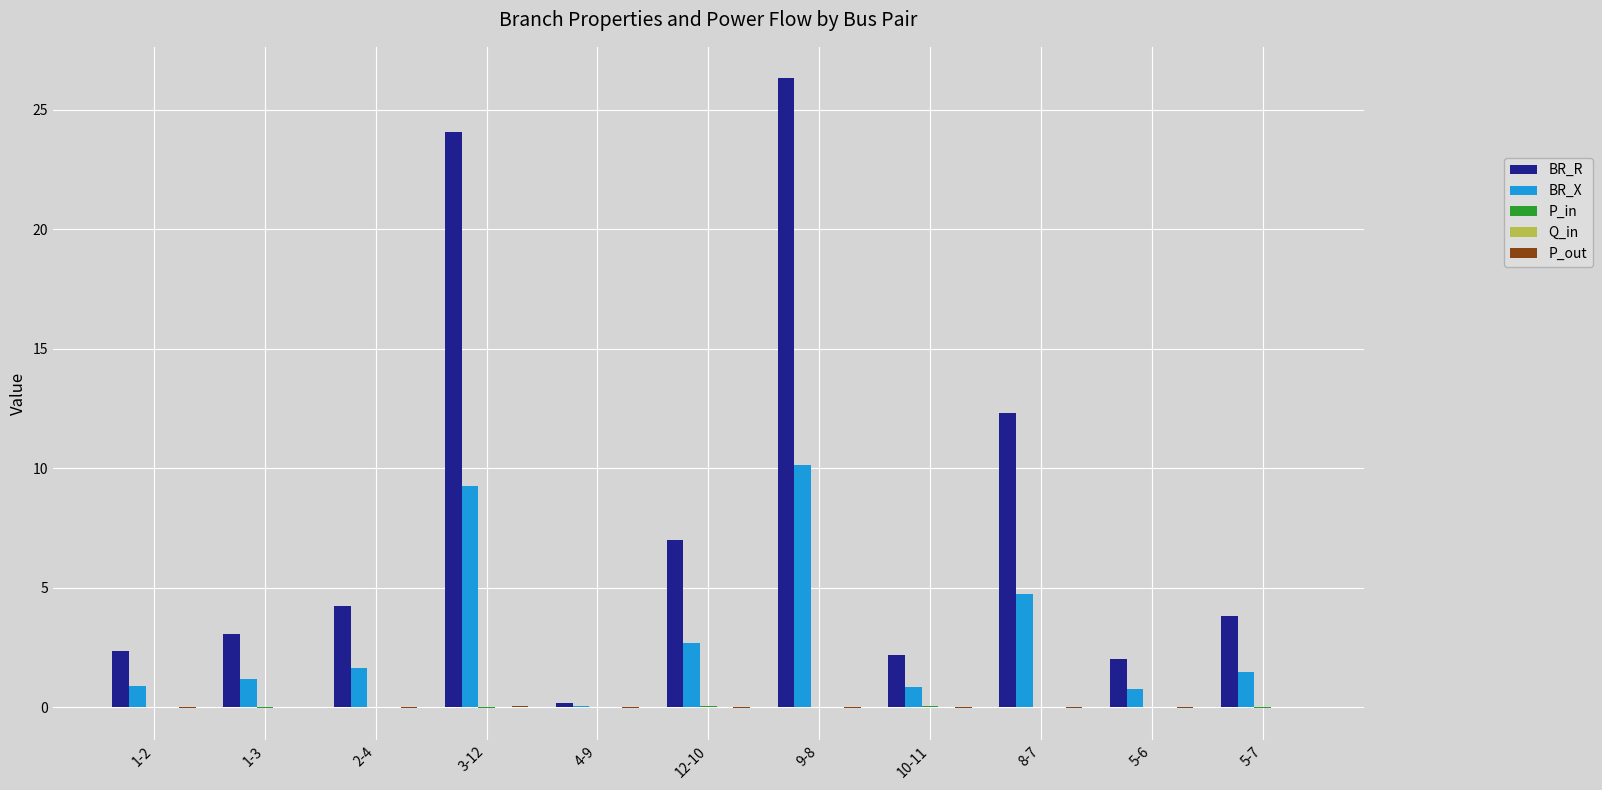

Between 2-4 and 9-8, which series saw the biggest shift?

BR_R